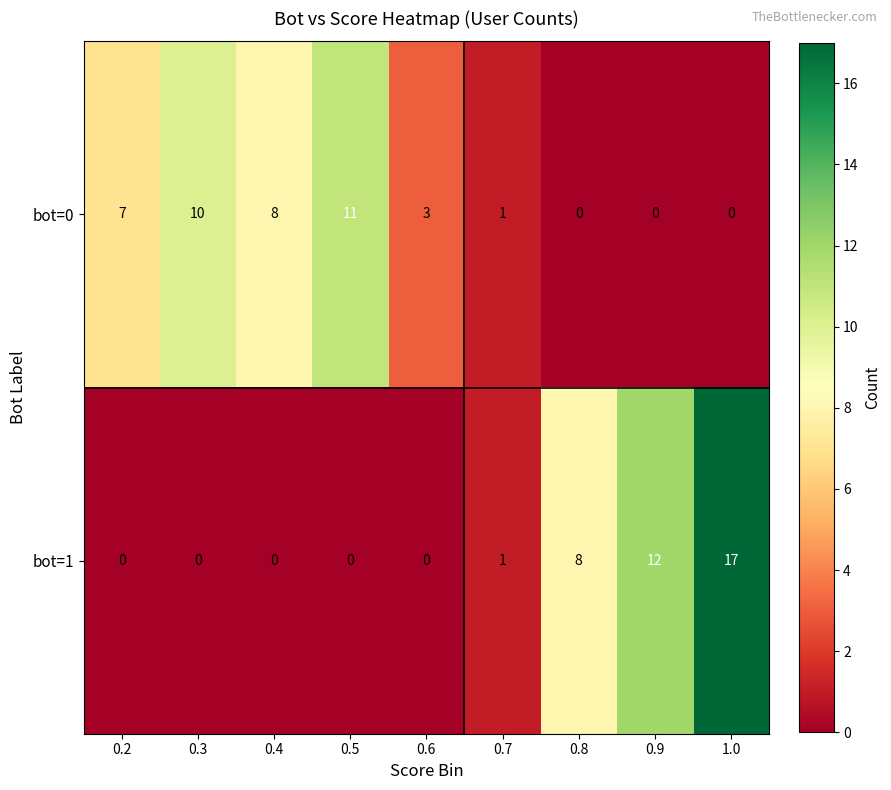

The bot=1 series shows 12 at 0.9. True or false?

True